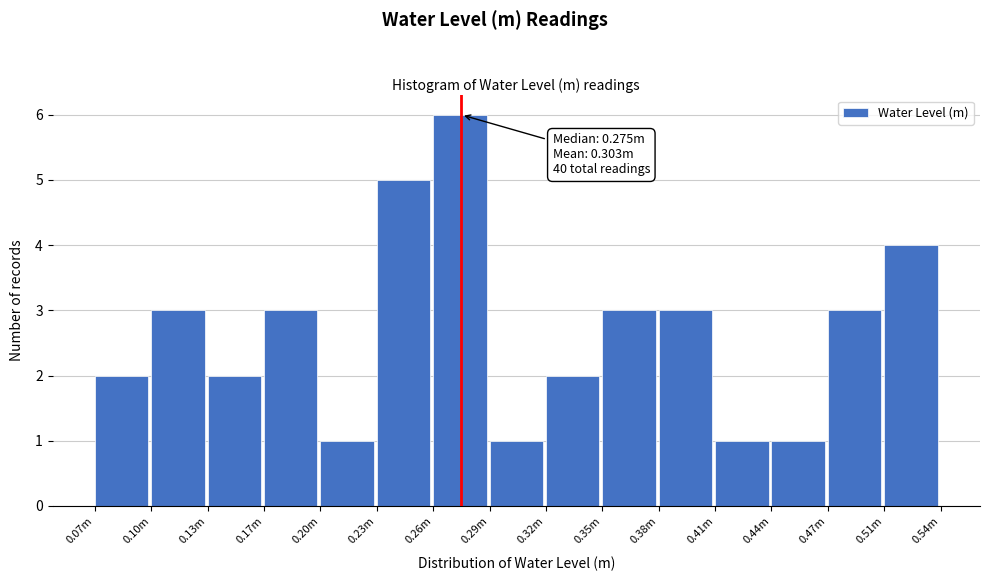

Reading right to left, list all the values displayed in this chart.

0.51m=4	0.47m=3	0.44m=1	0.41m=1	0.38m=3	0.35m=3	0.32m=2	0.29m=1	0.26m=6	0.23m=5	0.20m=1	0.17m=3	0.13m=2	0.10m=3	0.07m=2